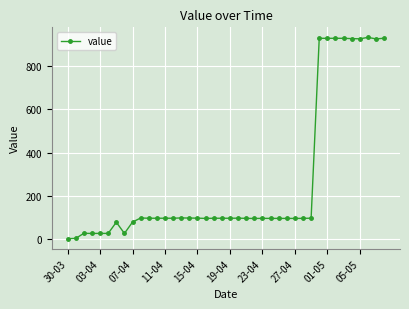

True or false: there are more than 1 points higher than both neighbors.

True